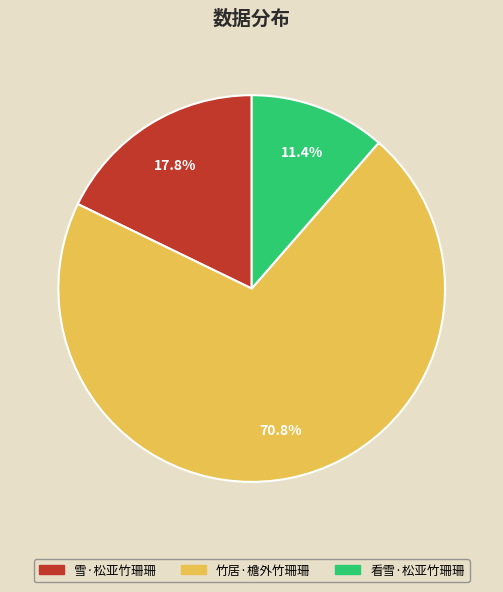

What is the smallest slice in the pie chart?

看雪·松亚竹珊珊